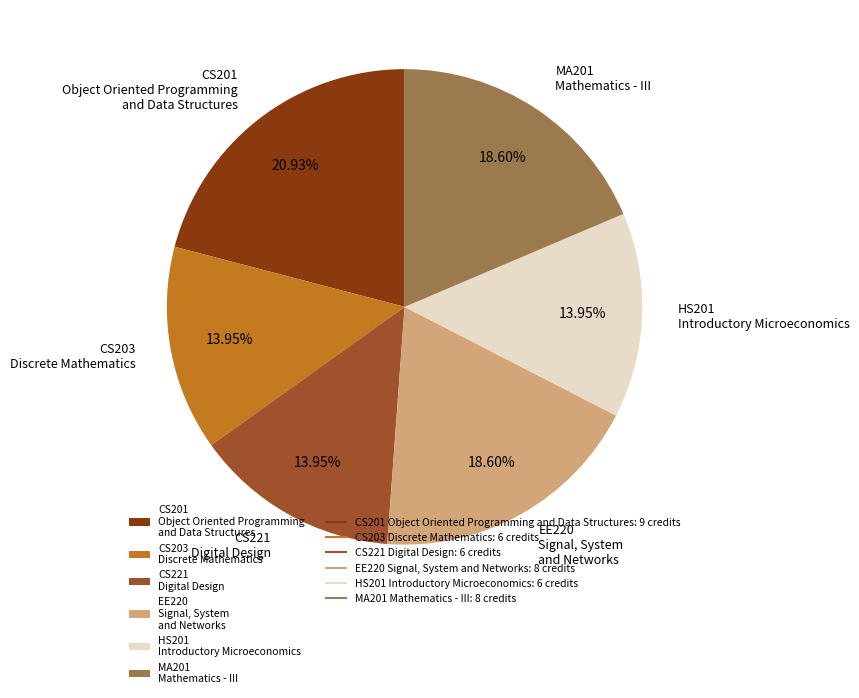

Is the sum of CS201 Object Oriented Programming and Data Structures and CS203 Discrete Mathematics greater than half?

No